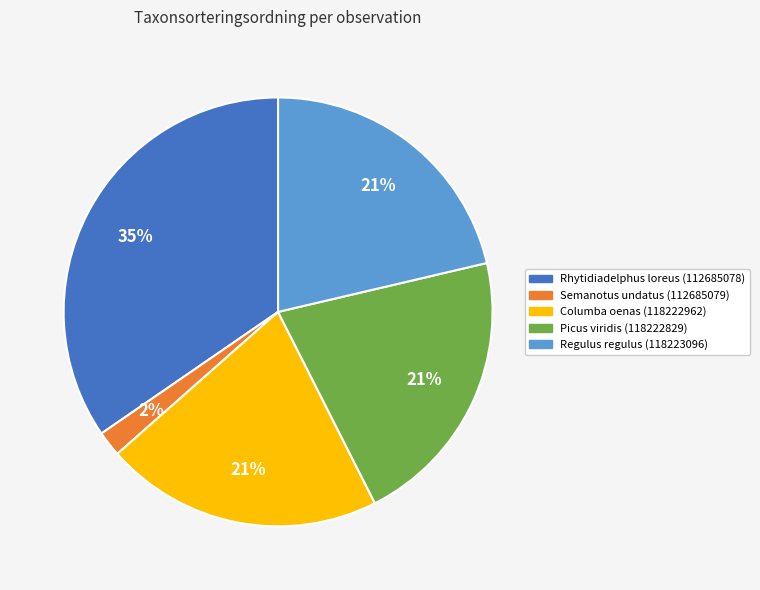

To the nearest percent, what is the difference between the Semanotus undatus (112685079) and Regulus regulus (118223096) slice percentages?

19%